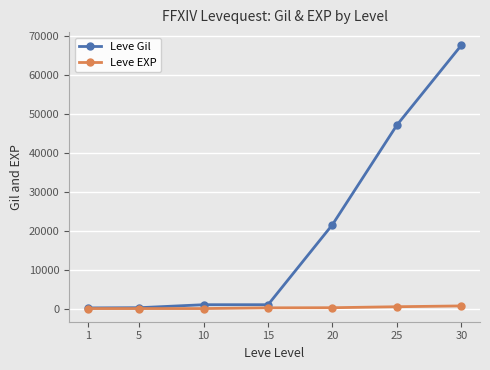

At 10, list the series in order from smallest to largest.

Leve EXP, Leve Gil